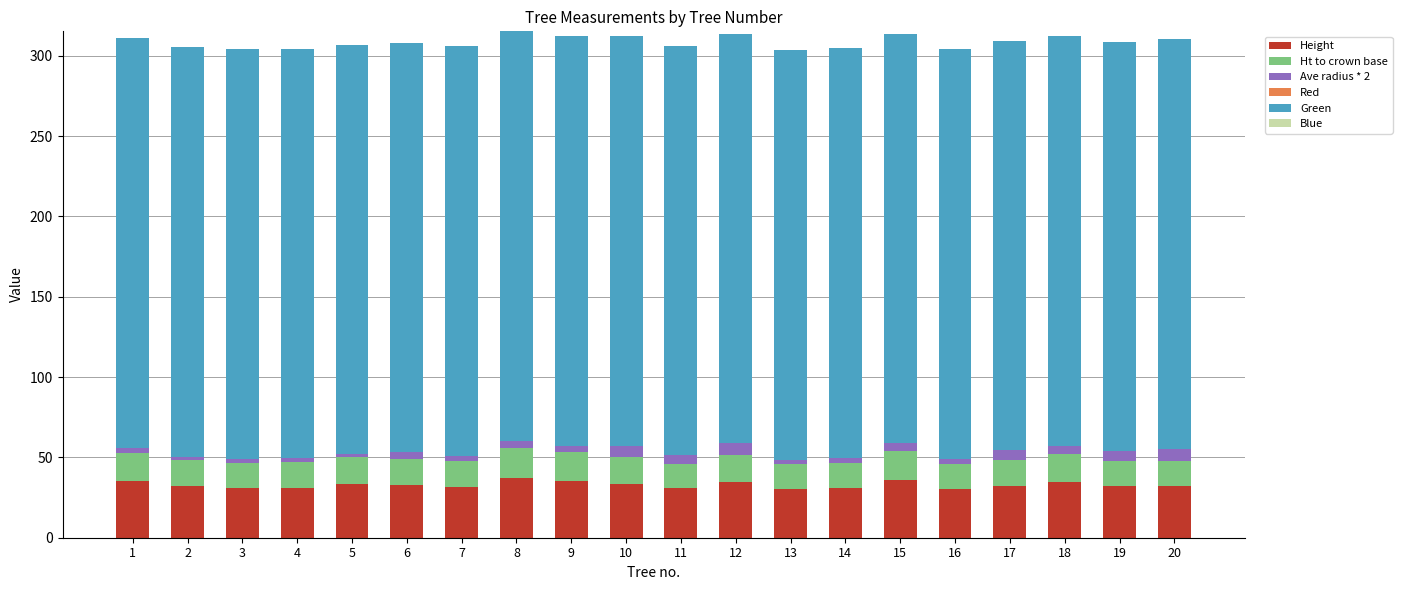

What is the average value of the Height series?

32.9